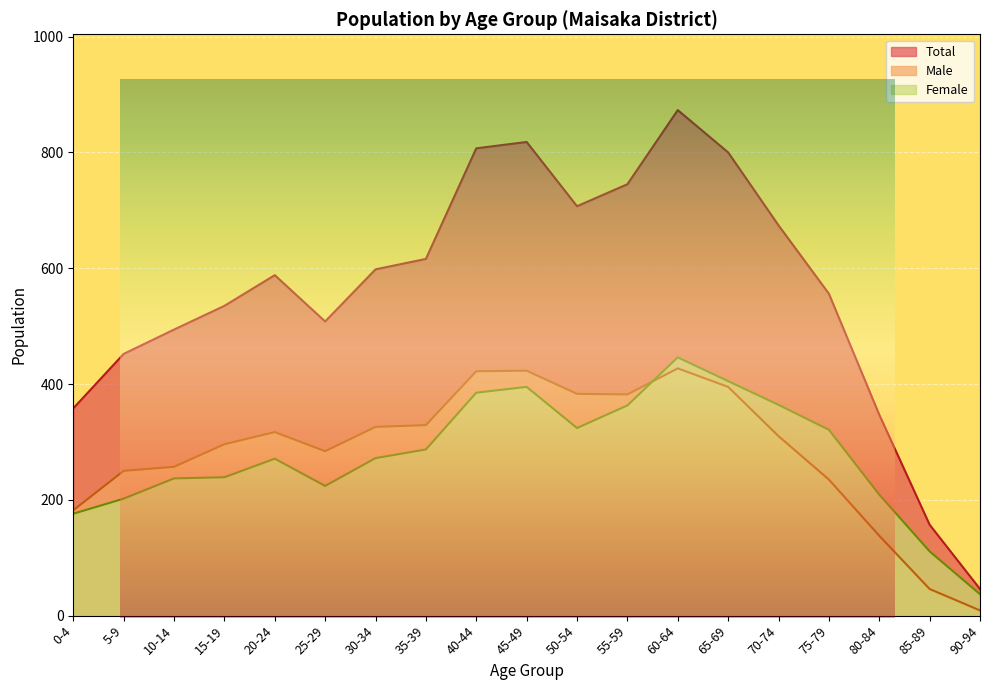

At which label does Total first exceed 588?

30-34